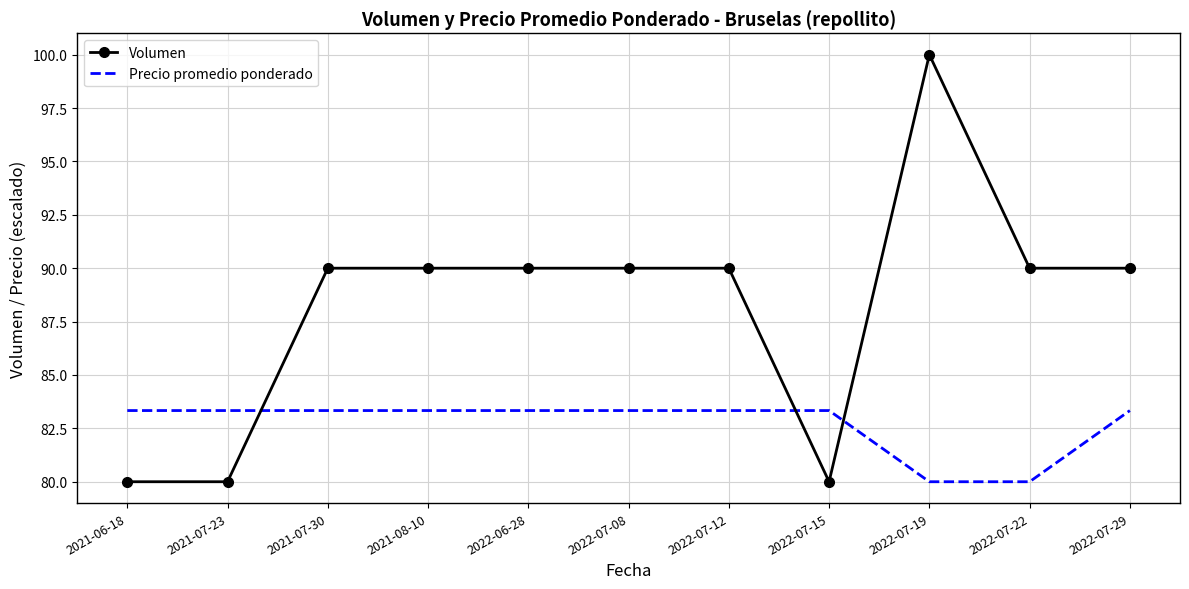

Rank the series by their maximum value, from lowest to highest.

Precio promedio ponderado, Volumen